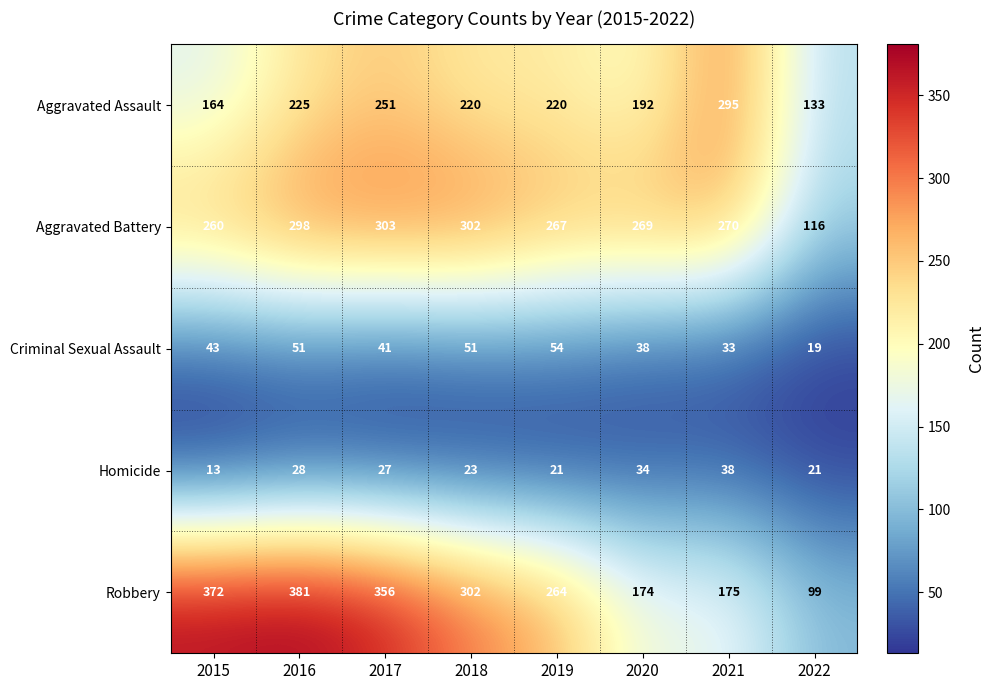

Rank the series at 2022 from highest to lowest value.

Aggravated Assault, Aggravated Battery, Robbery, Homicide, Criminal Sexual Assault